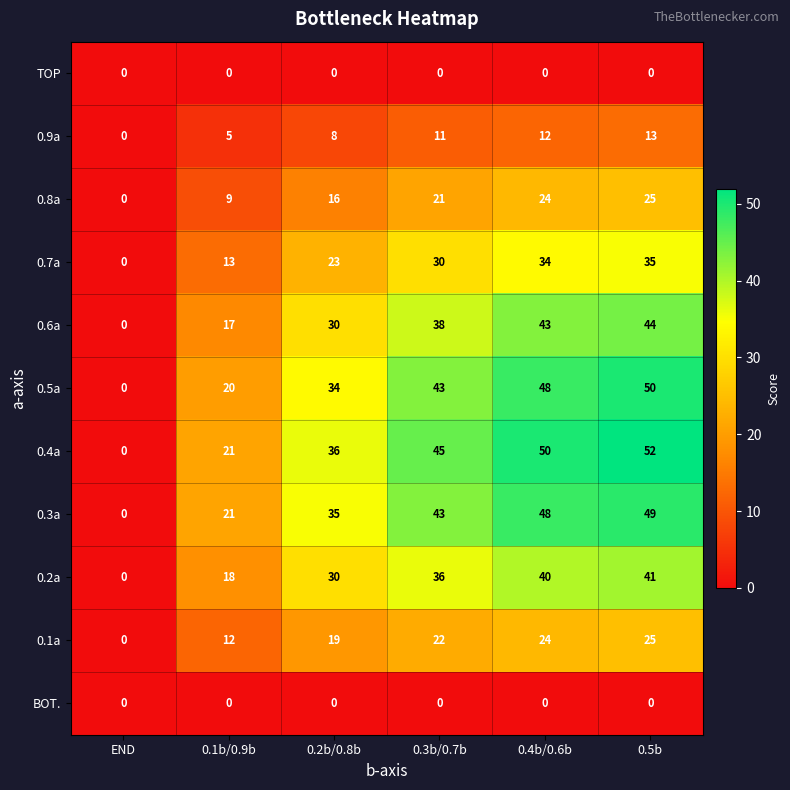

Which category has the lowest value in the 0.6a series?

END